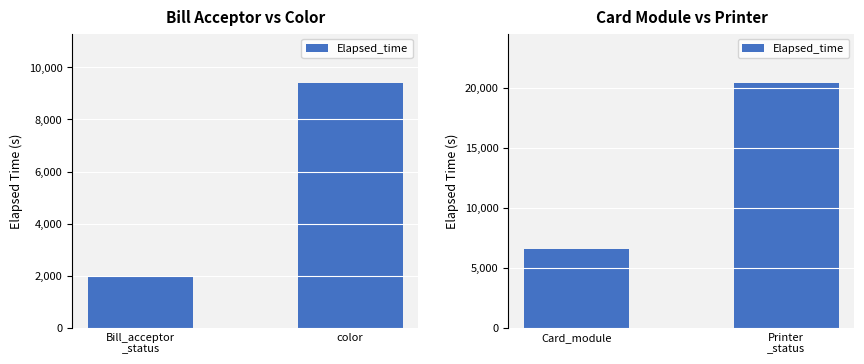

What is the greatest value displayed?

20415